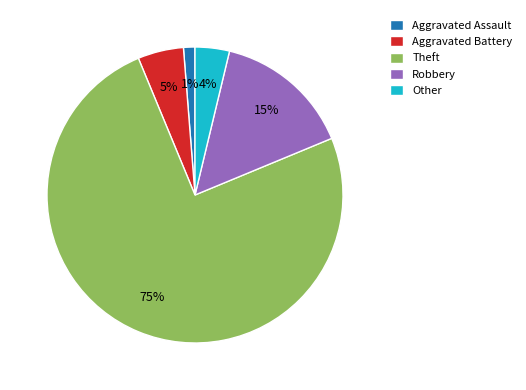

The Aggravated Battery slice represents 5% of the pie. True or false?

True